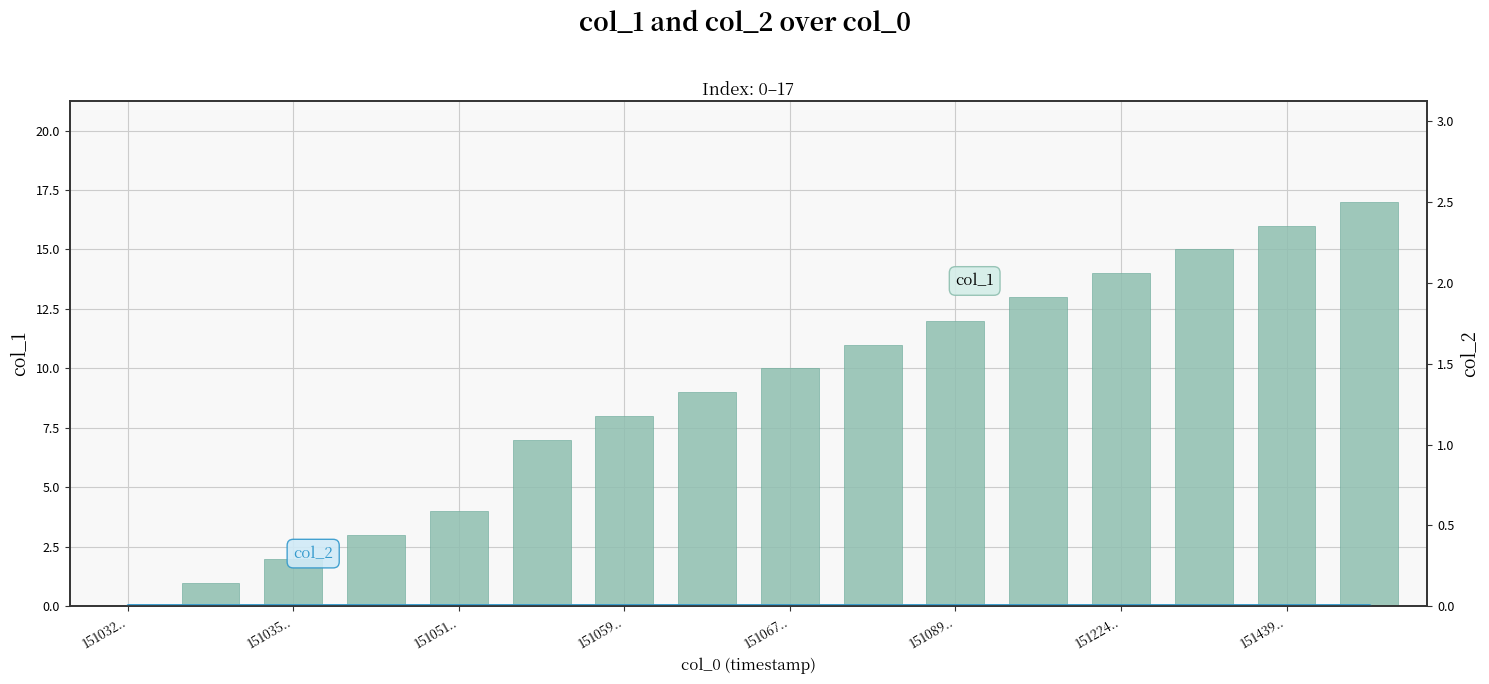

Where does the col_1 series first go above 10?

9